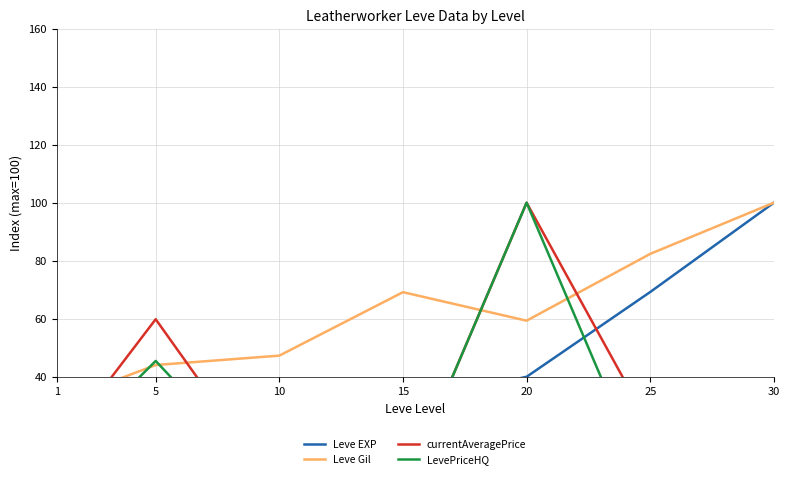

How many values in LevePriceHQ are above zero?

3